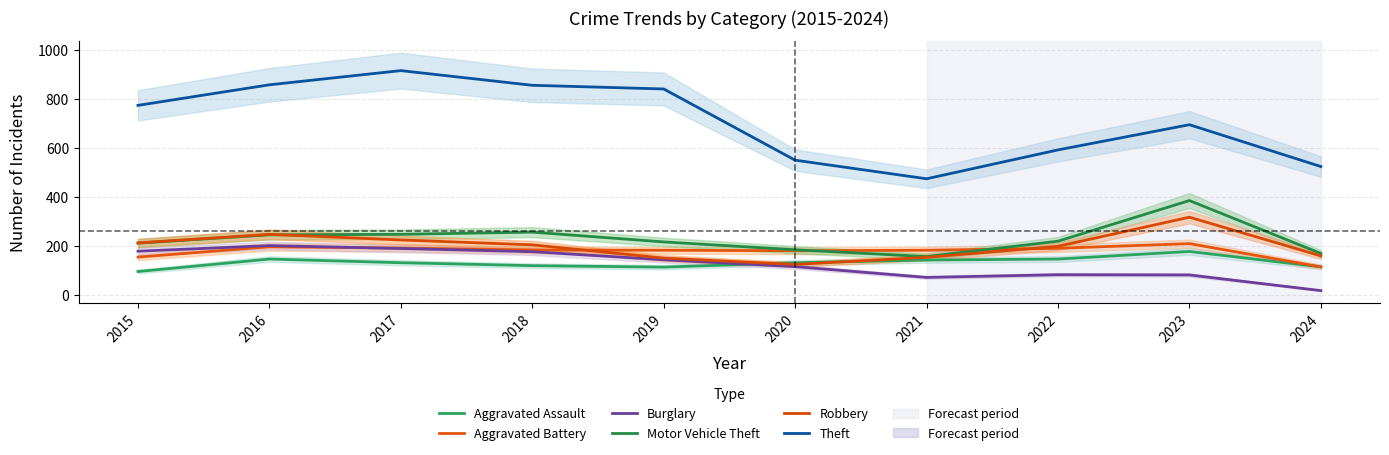

True or false: Theft has a value of 592 at 2022.

True